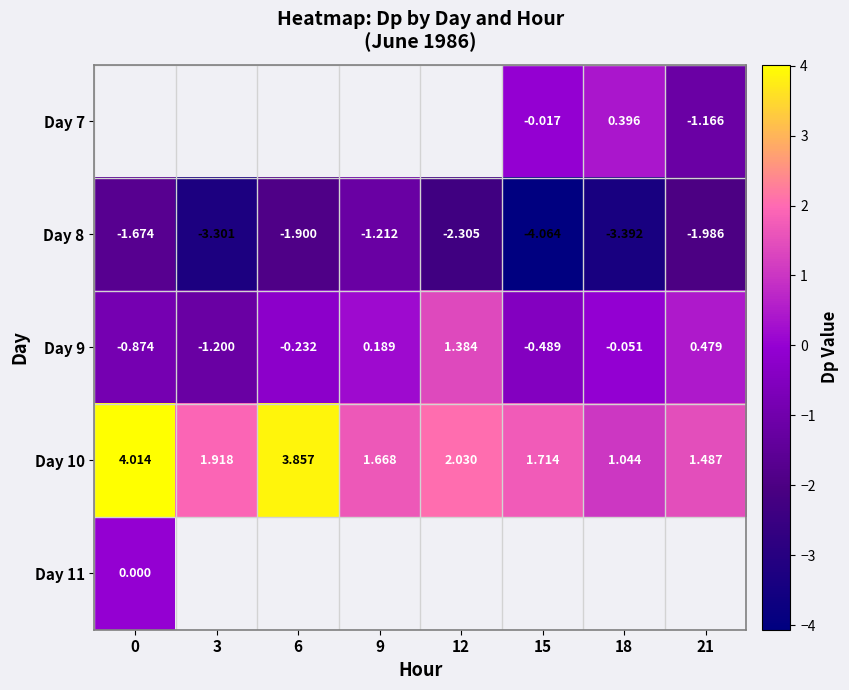

The value of Day 9 at 6 is -0.3. True or false?

False